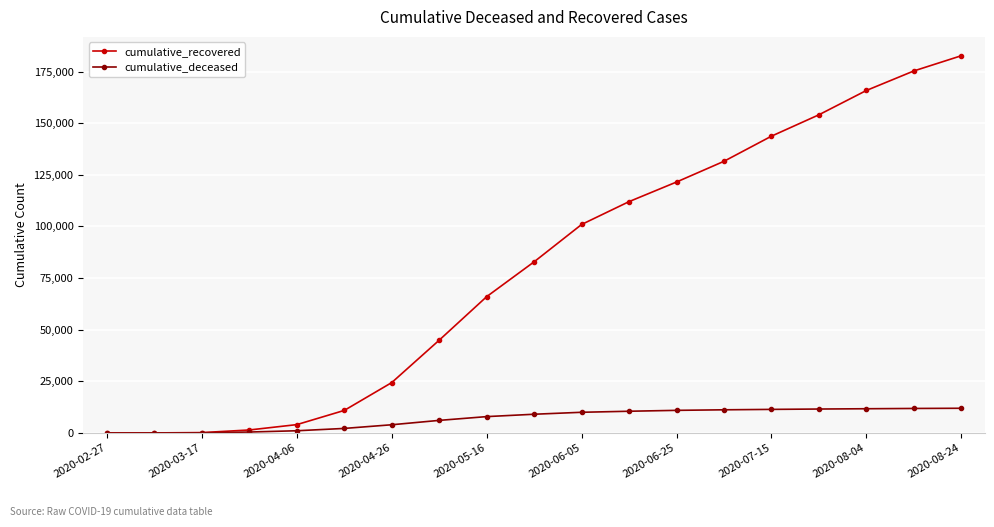

How many data points does each series have?

19